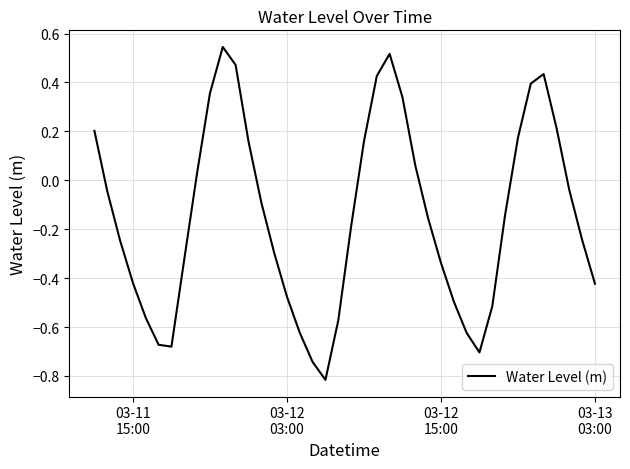

What is the difference between the maximum and minimum values?

1.4